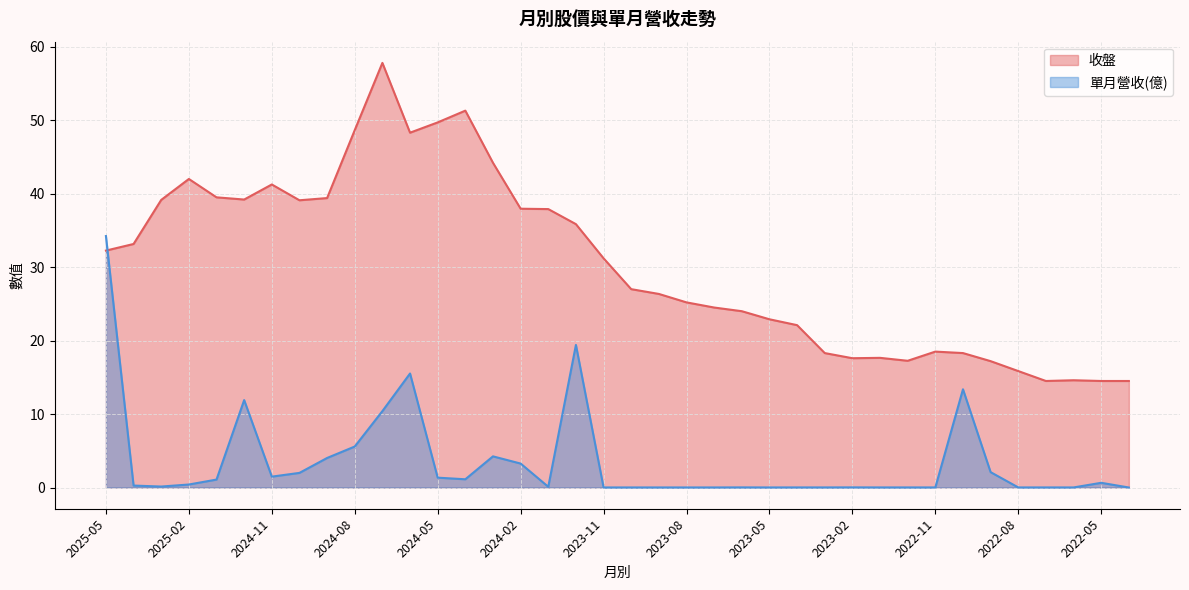

What is the difference between the second highest and minimum values in the 收盤 series?

36.8